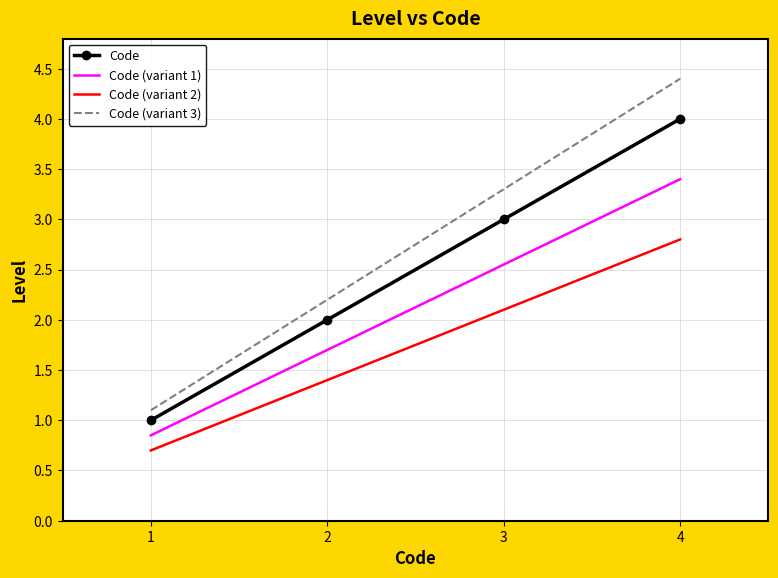

Between 1 and 2, which series saw the biggest shift?

Code (variant 3)